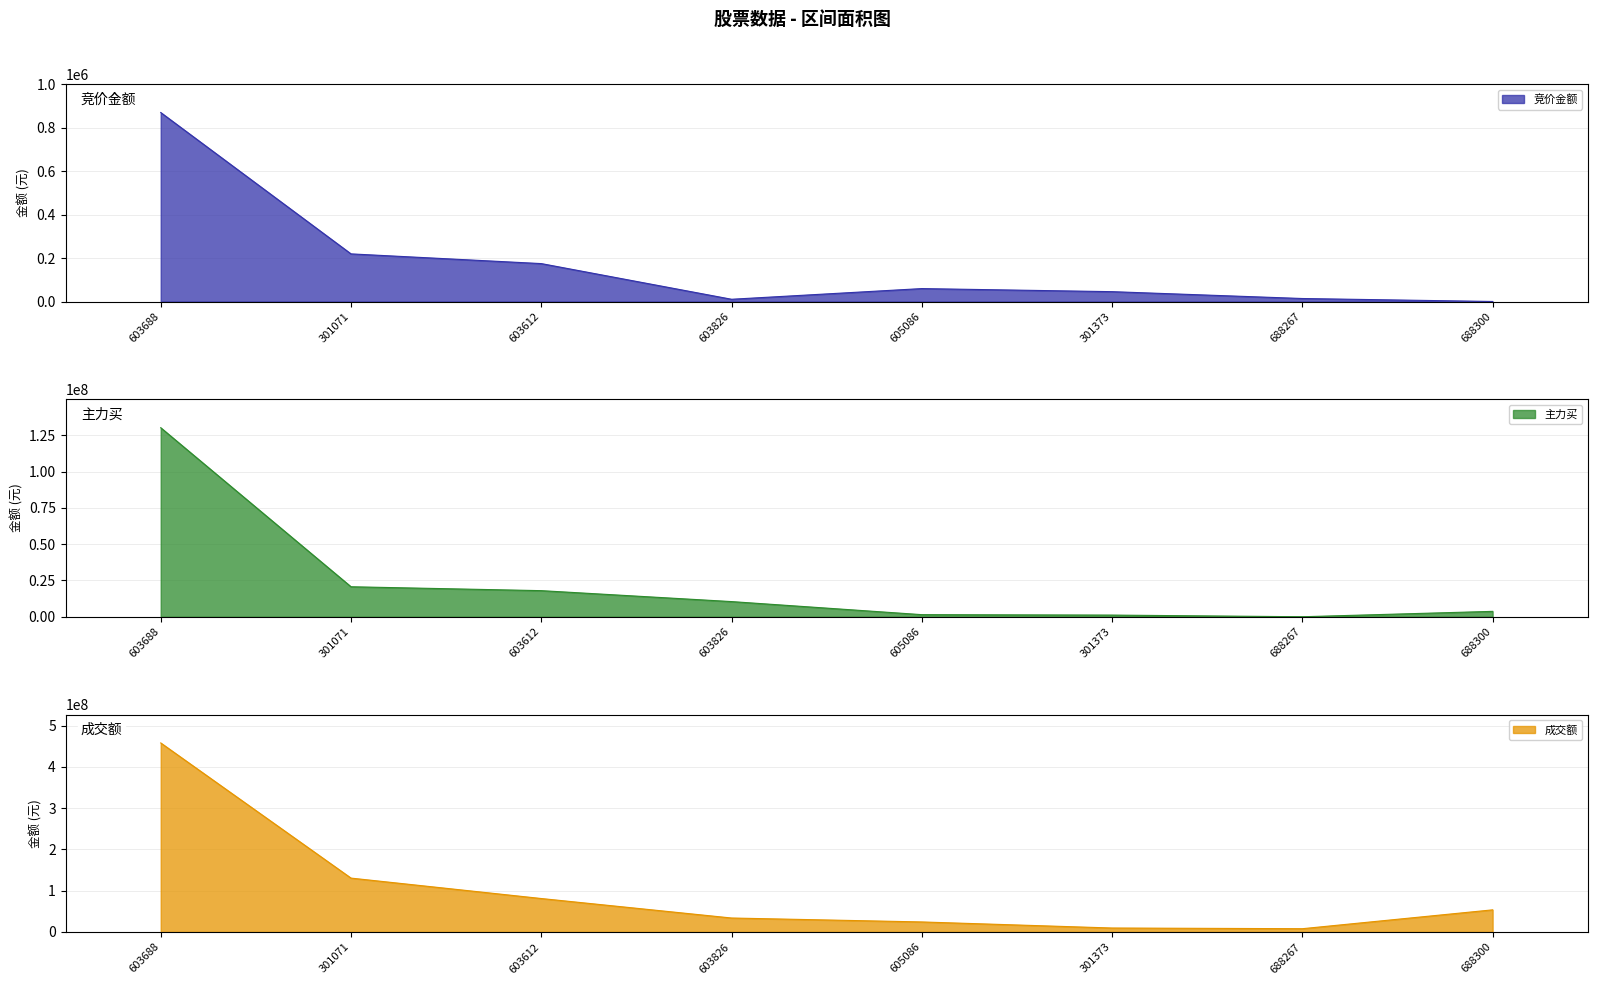

How many values in the 成交额 series exceed 53614153?

3